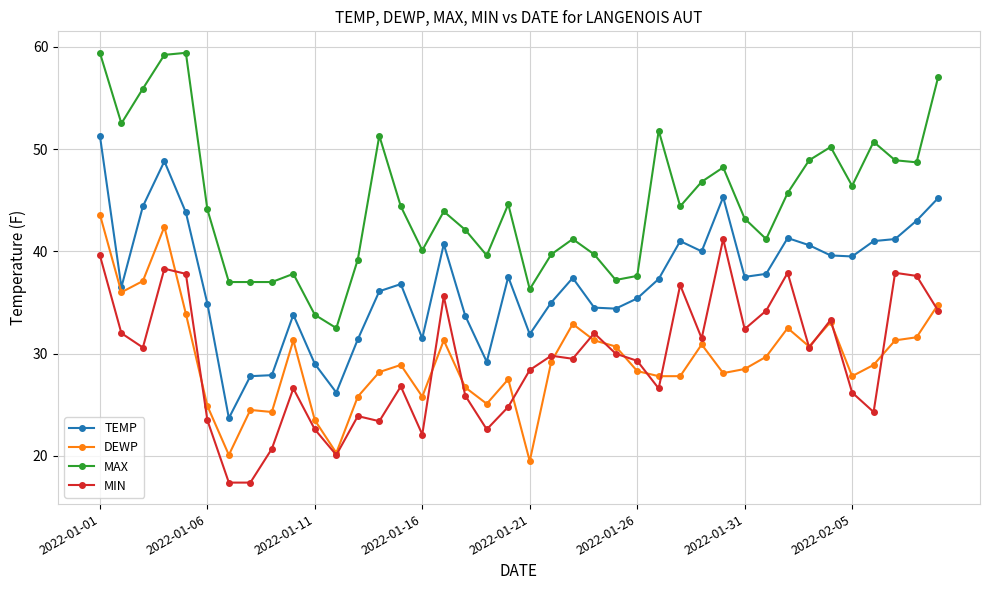

What is the value of the MAX point at the 11th from the left?

33.8